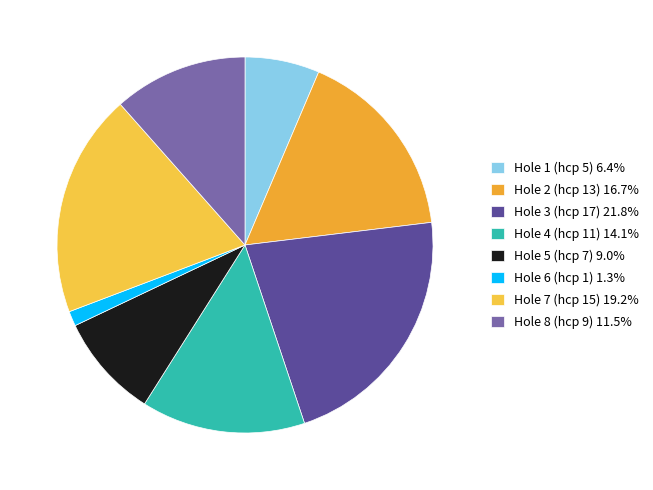

How many slices are in this pie chart?

8